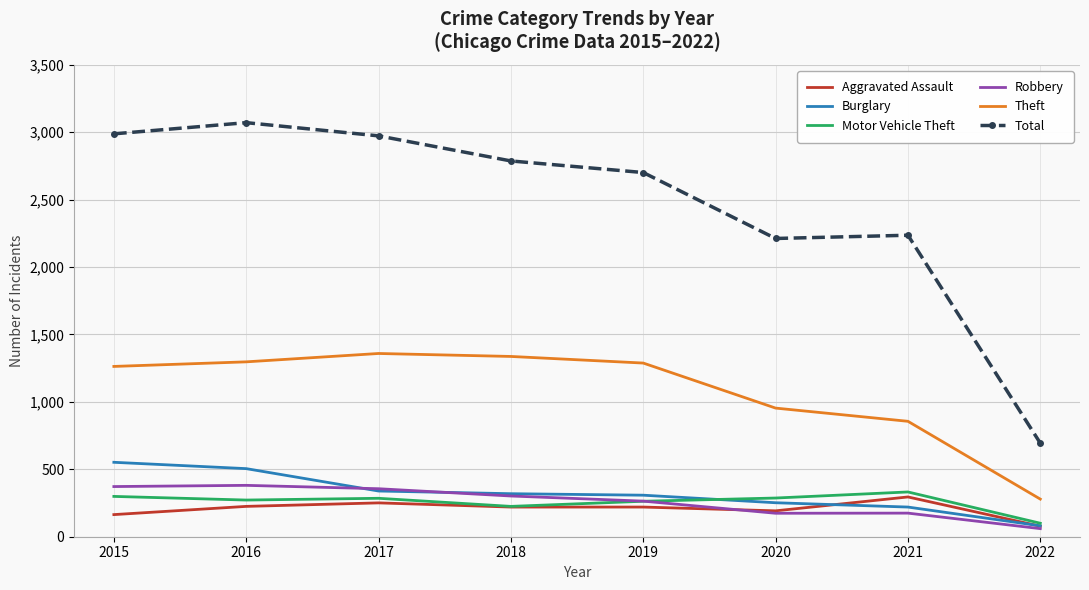

True or false: Theft and Total cross at least once.

False